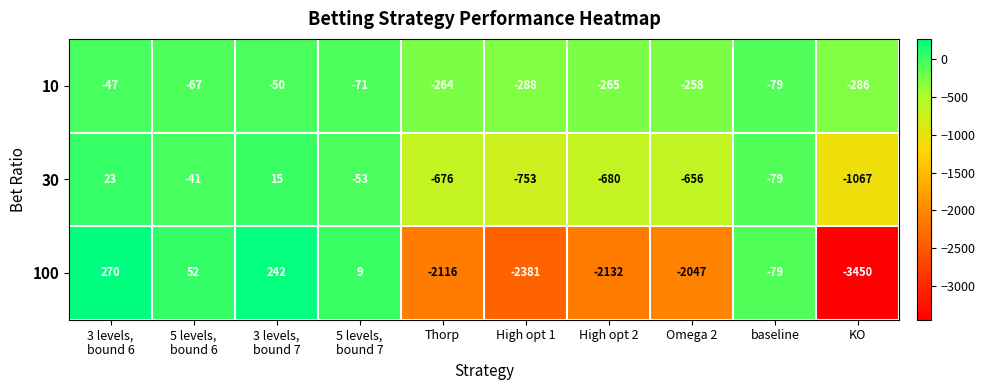

What is the difference between the highest and lowest values at KO?

3164